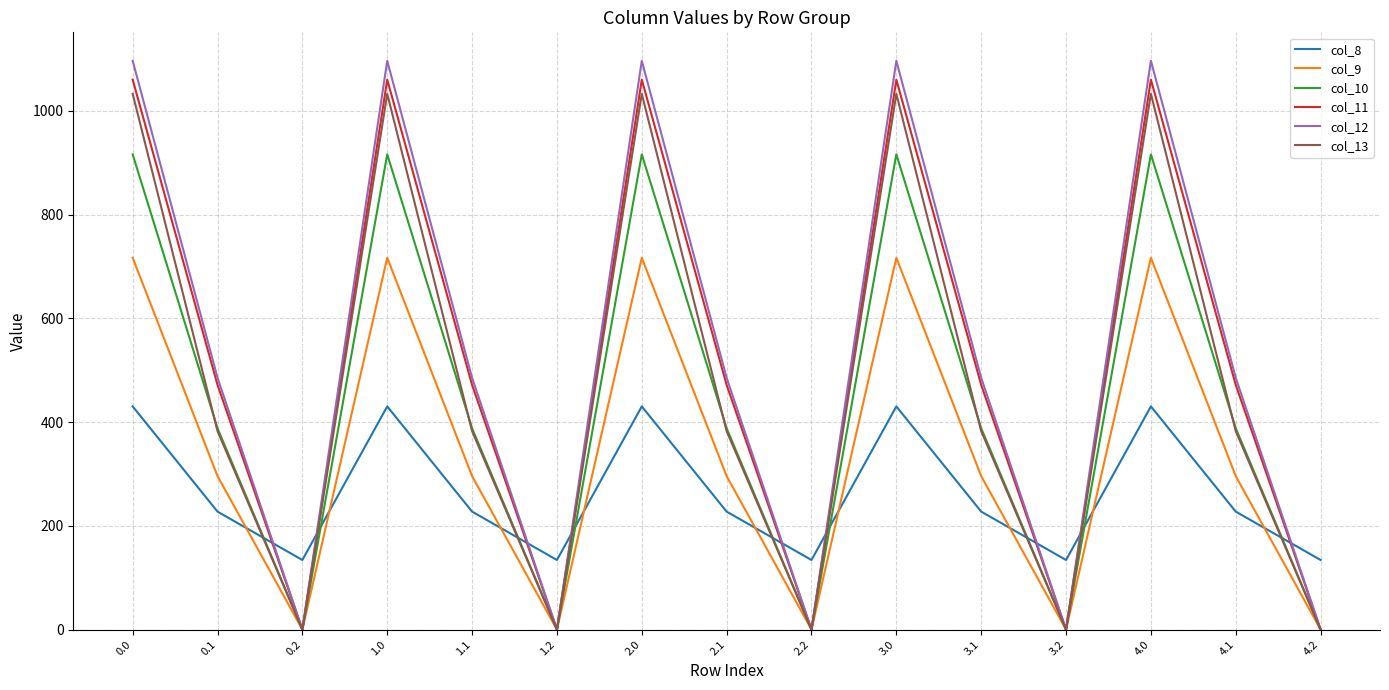

What is the maximum value shown in the chart?

1096.7